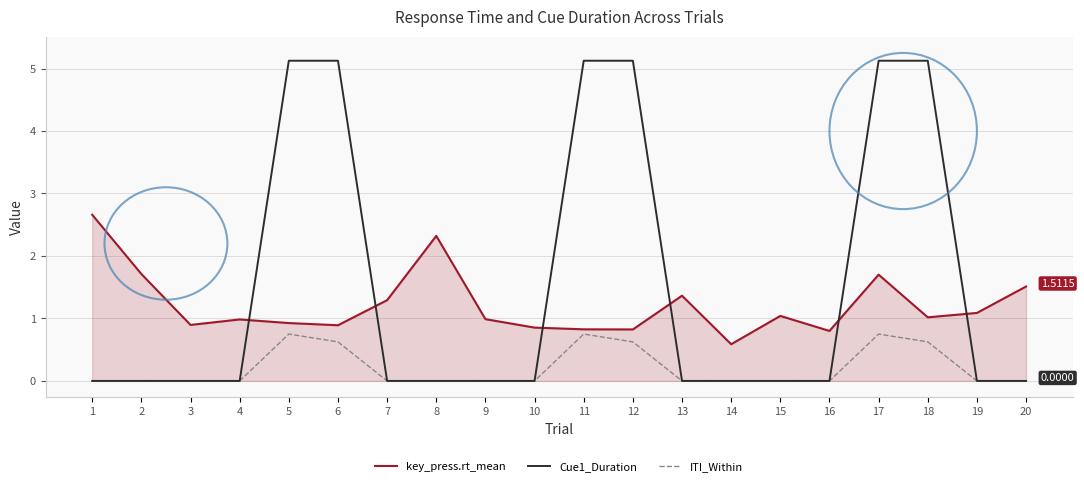

Which series has the largest total across all categories?

Cue1_Duration